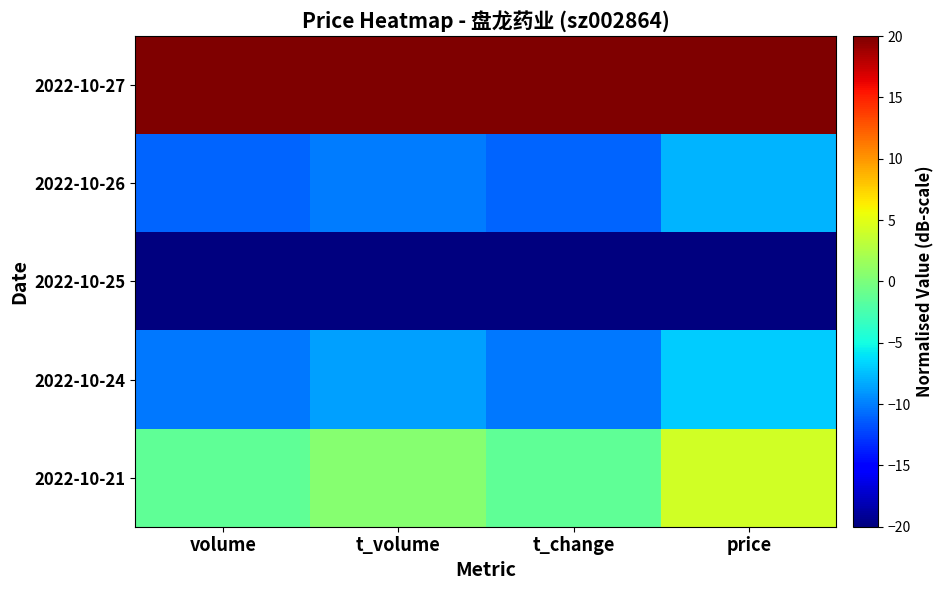

Reading left to right, extract all data points from this chart.

2022-10-27: volume=20.0	t_volume=20.0	t_change=20.0	price=20.0
2022-10-26: volume=-11.1	t_volume=-10.1	t_change=-11.0	price=-7.9
2022-10-25: volume=-20.0	t_volume=-20.0	t_change=-20.0	price=-20.0
2022-10-24: volume=-10.2	t_volume=-8.7	t_change=-10.2	price=-6.9
2022-10-21: volume=-1.3	t_volume=0.5	t_change=-1.3	price=4.2